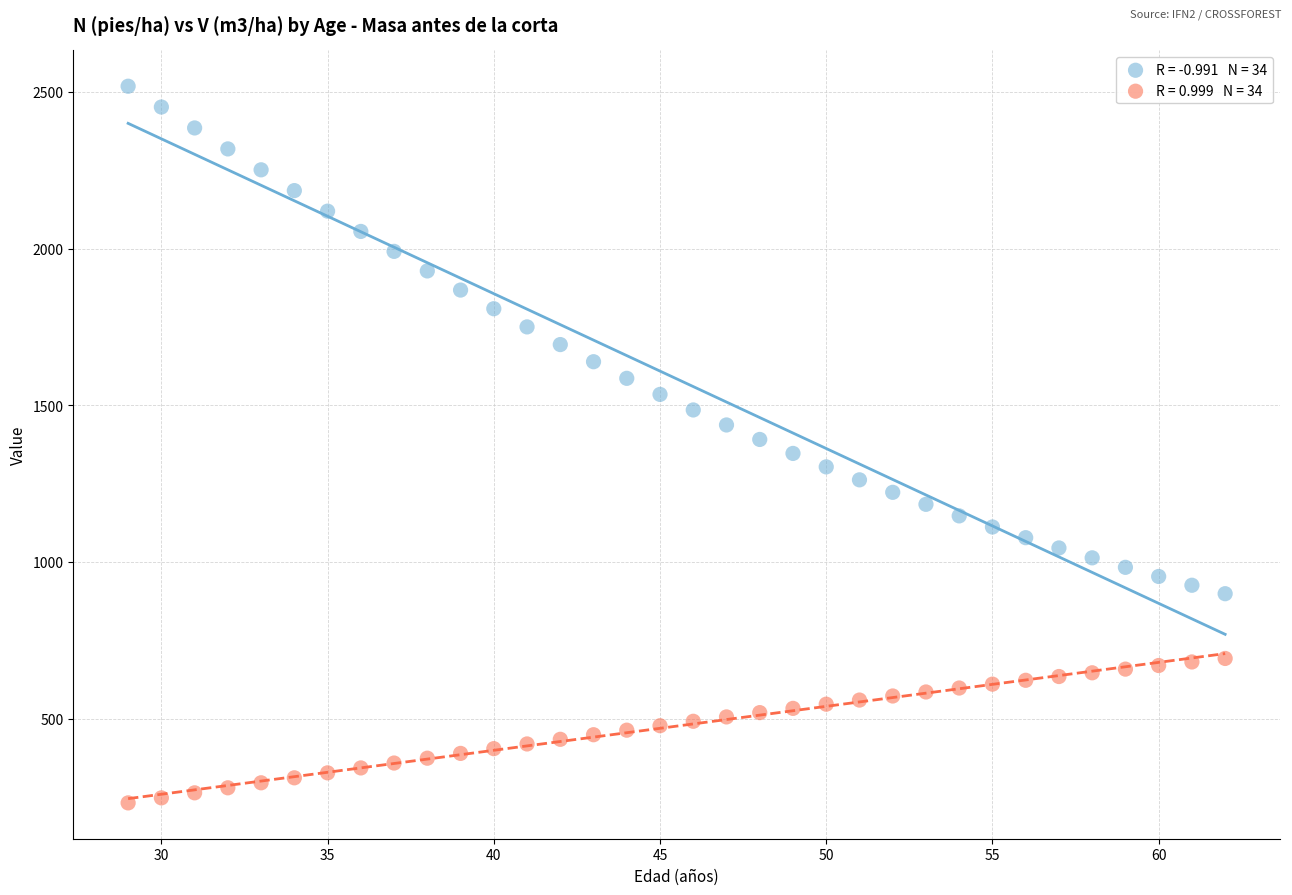

Across all data points, what is the range of X values (max minus min)?

33.0